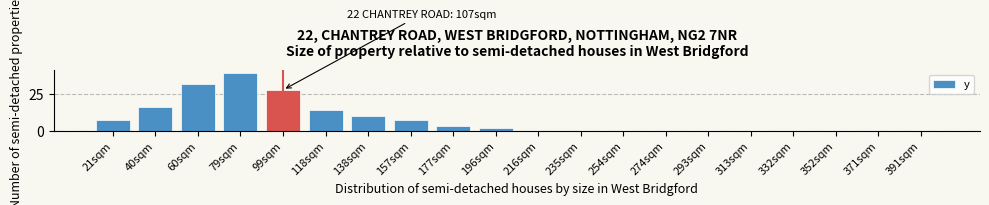

Reading left to right, transcribe all the data shown in this chart.

21sqm=7	40sqm=16	60sqm=32	79sqm=40	99sqm=28	118sqm=14	138sqm=10	157sqm=7	177sqm=3	196sqm=2	216sqm=0	235sqm=0	254sqm=0	274sqm=0	293sqm=0	313sqm=0	332sqm=0	352sqm=0	371sqm=0	391sqm=0